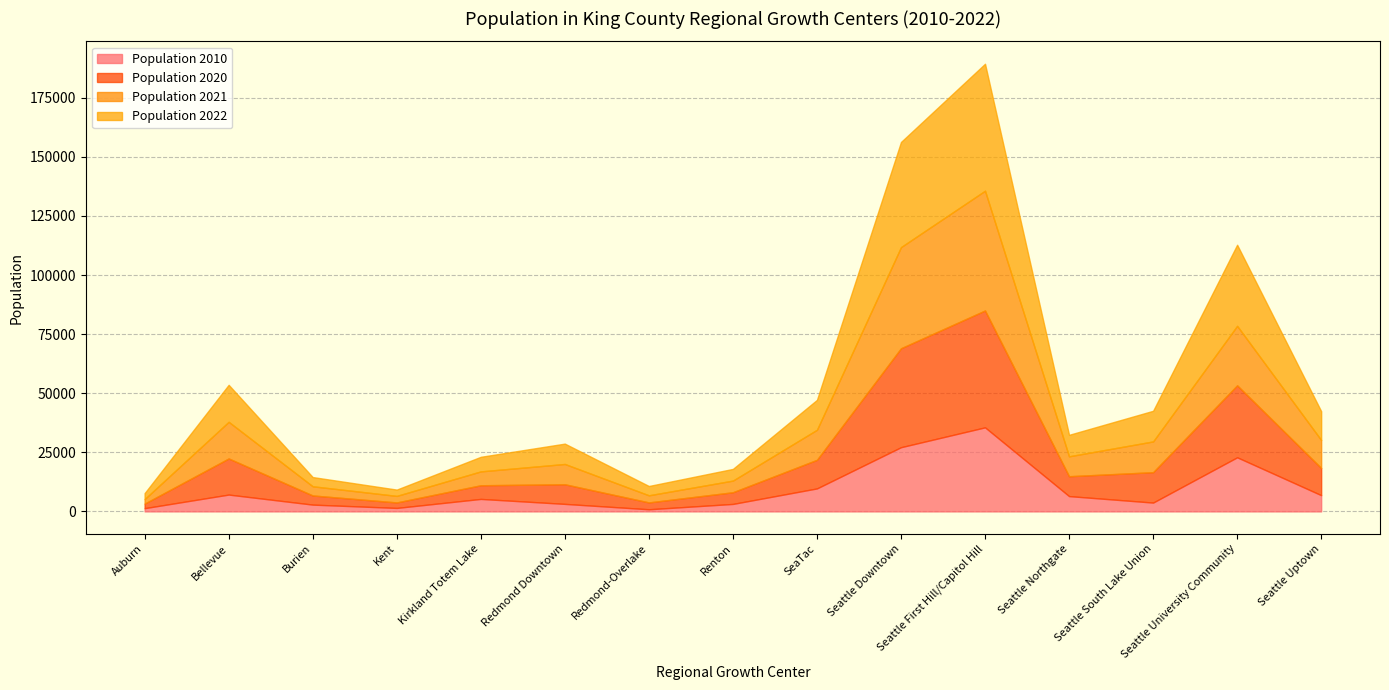

Is the value of Population 2020 at Kirkland Totem Lake greater than the value of Population 2021 at Burien?

Yes